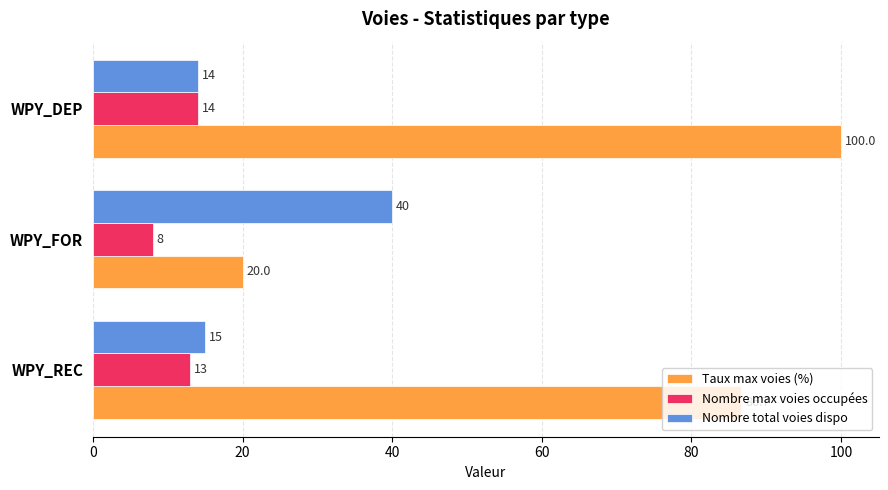

Count the Nombre max voies occupées values in the range 8 to 14.

3